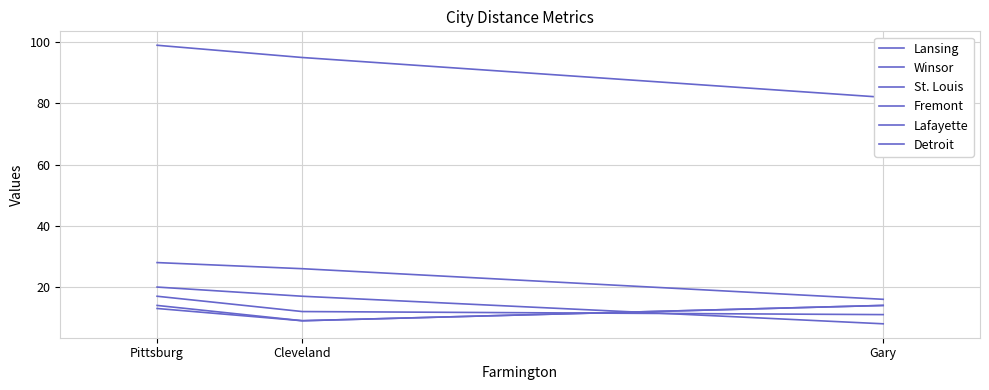

What is the spread (max minus min) of values at Pittsburg?

86